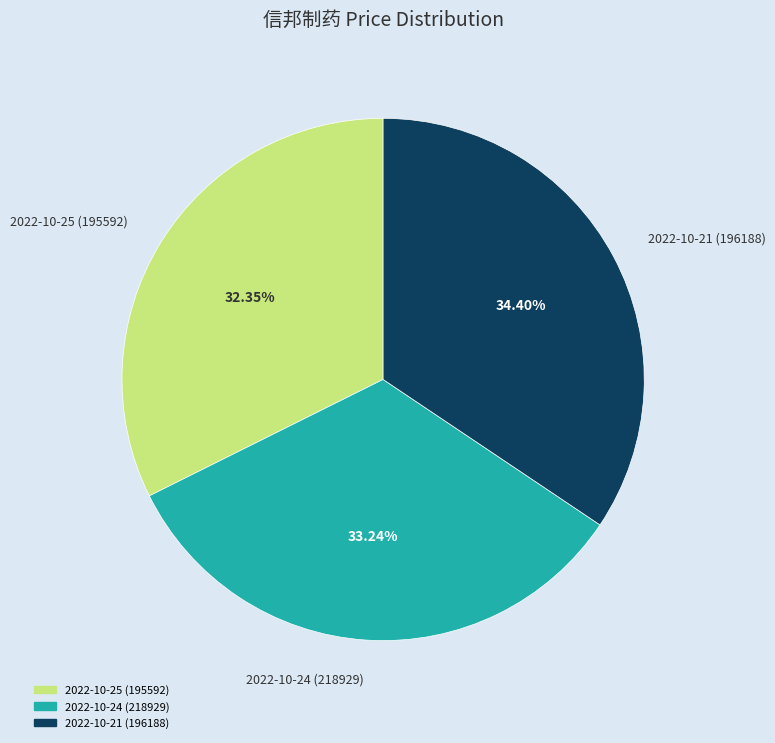

Which has a higher value, 2022-10-21 (196188) or 2022-10-24 (218929)?

2022-10-21 (196188)